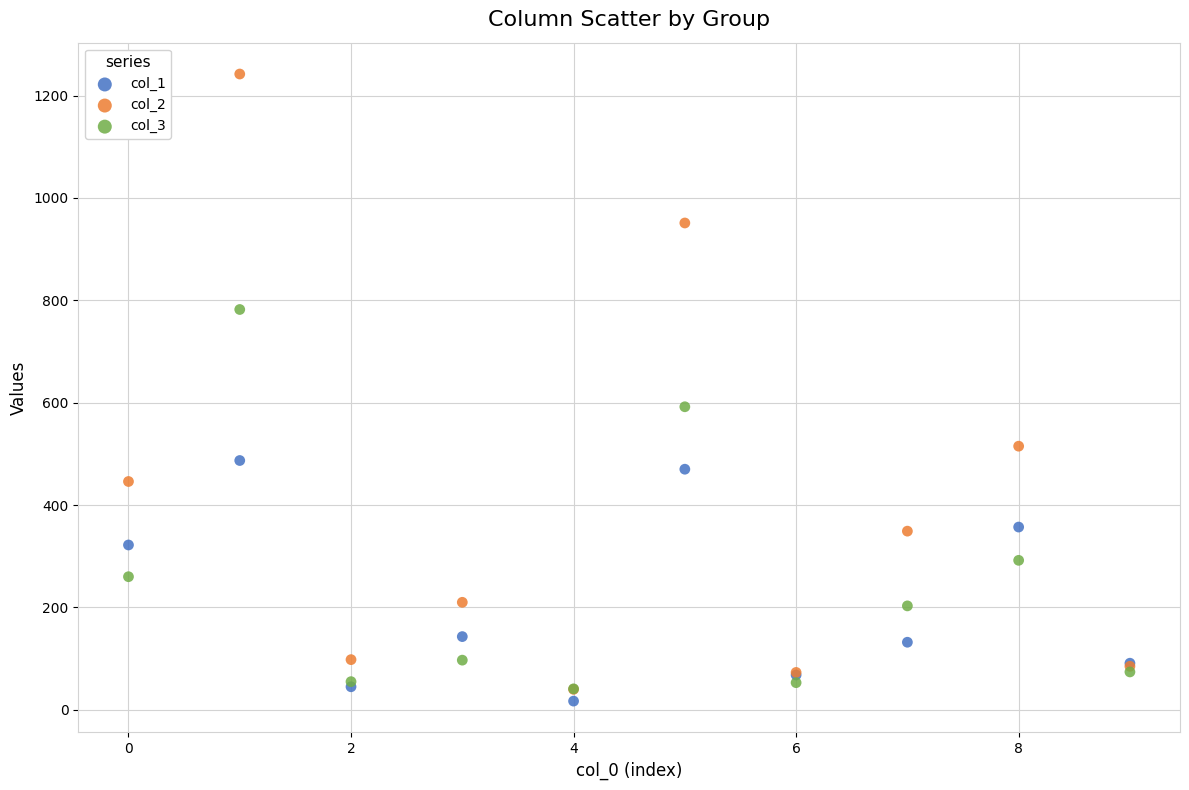

In the col_3 series, what Y value is closest to 411?

292